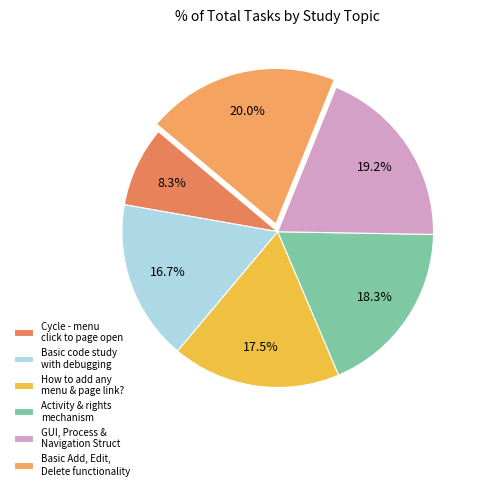

How many segments does this pie chart have?

6